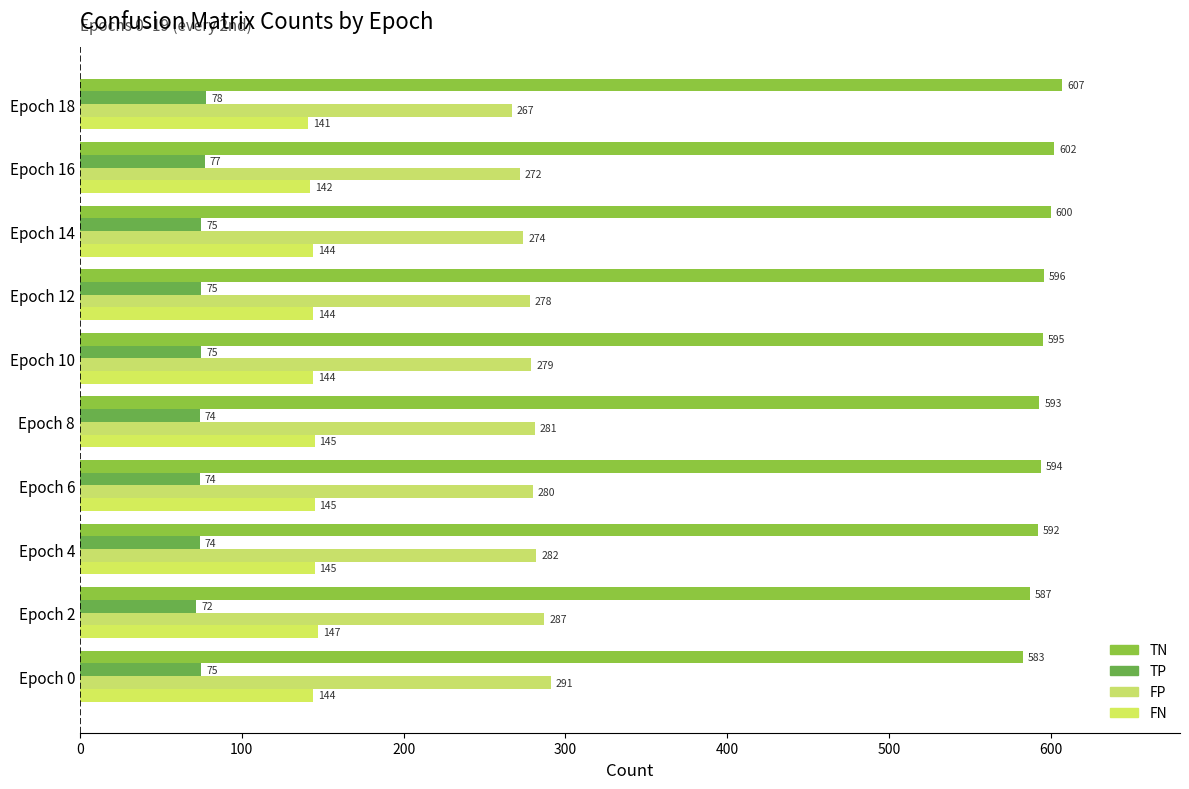

How many FN values are between 144 and 145?

7